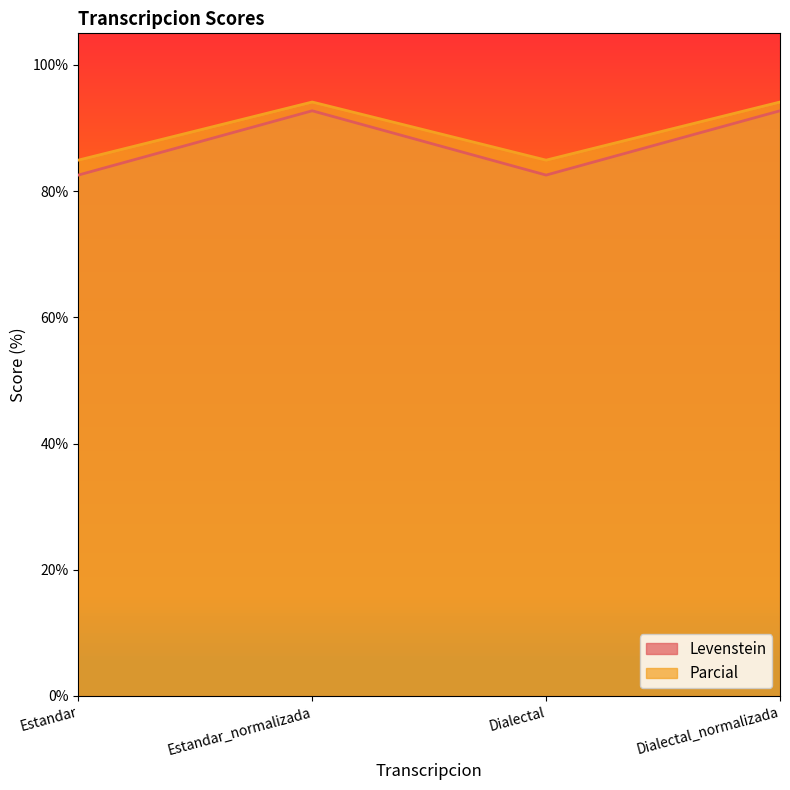

At which category does Parcial reach its first local valley?

Dialectal